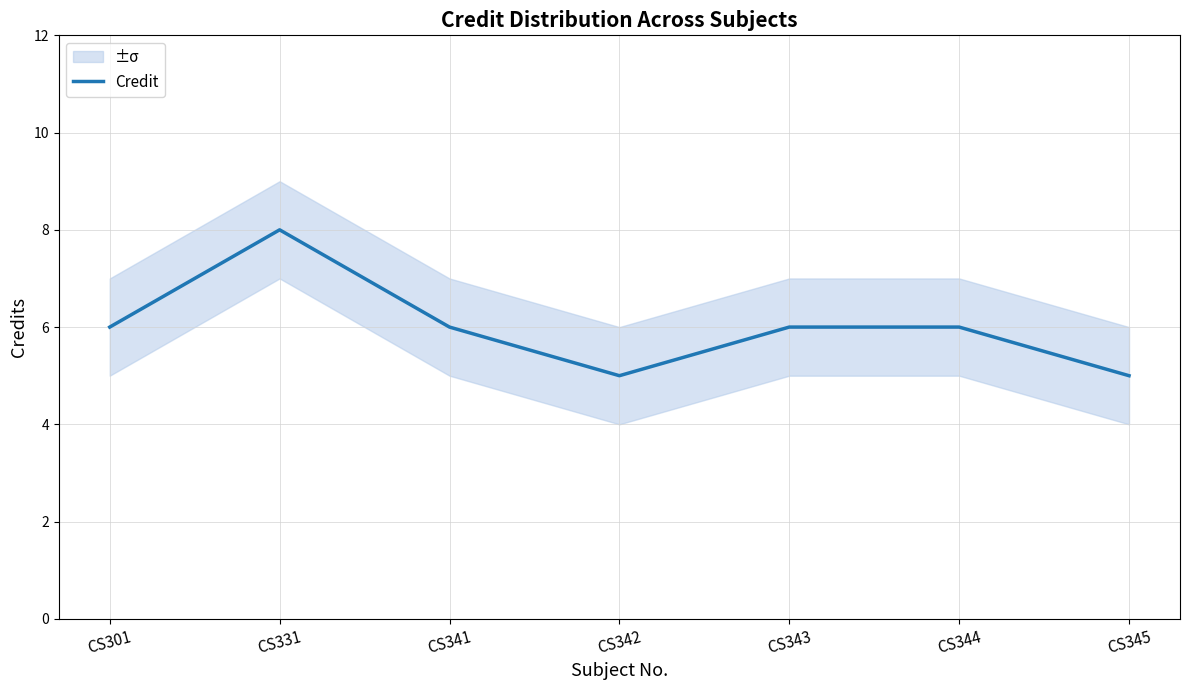

What is the smallest value displayed?

5